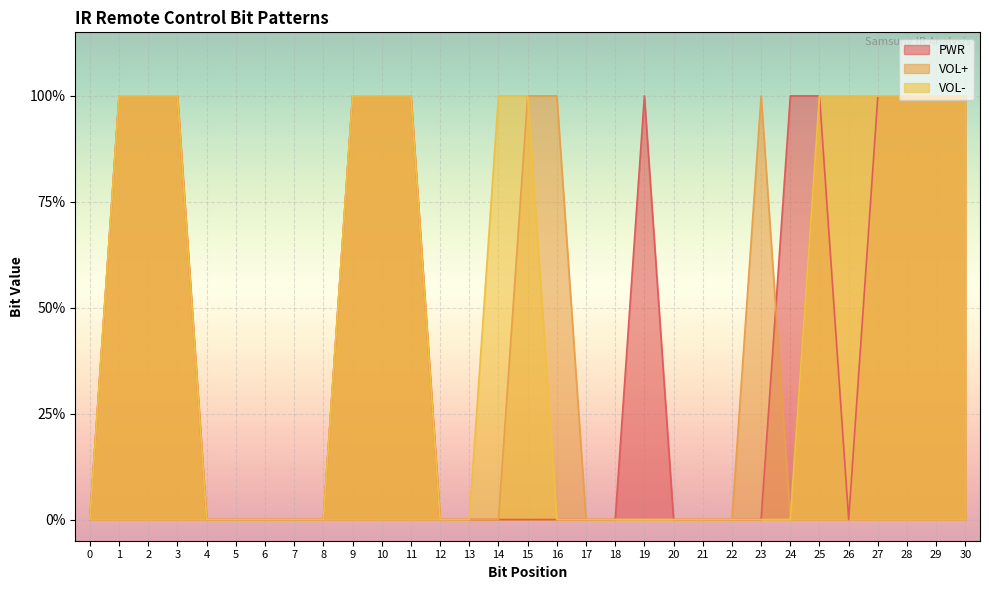

Which series has the widest spread of values?

PWR